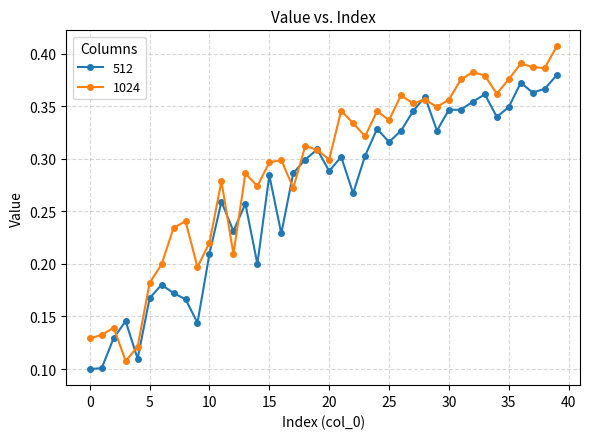

Which series has the widest spread of values?

1024